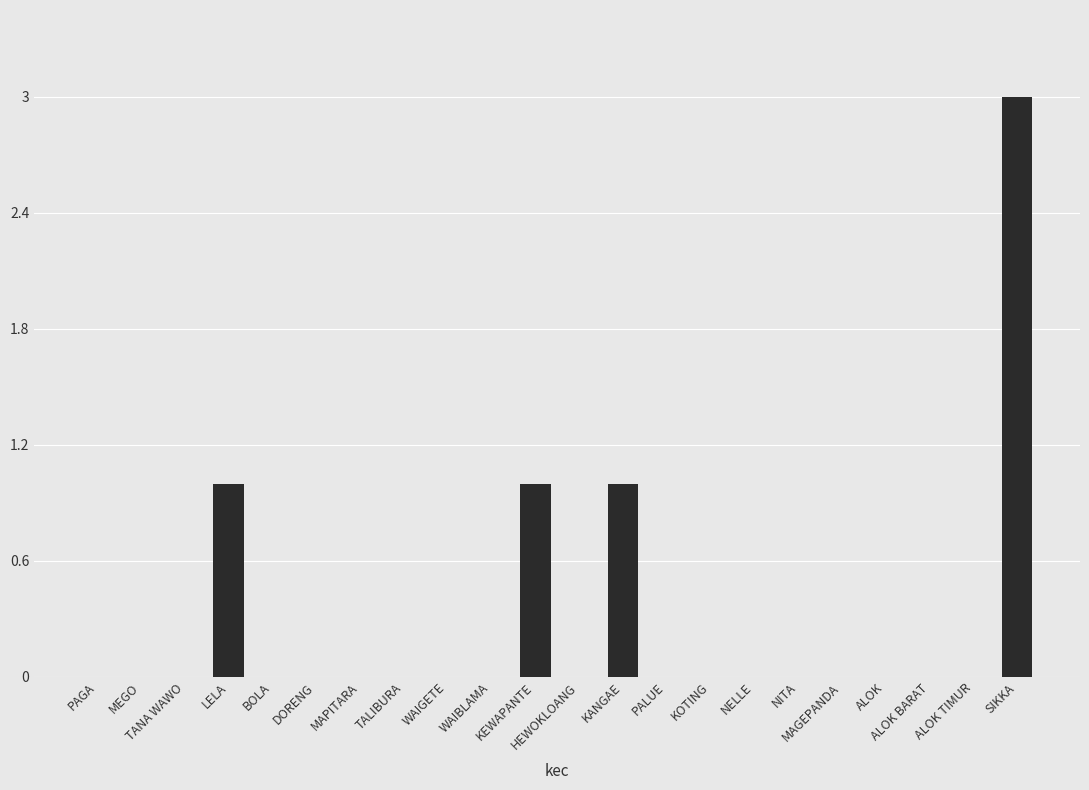

What is the maximum value shown in the chart?

3